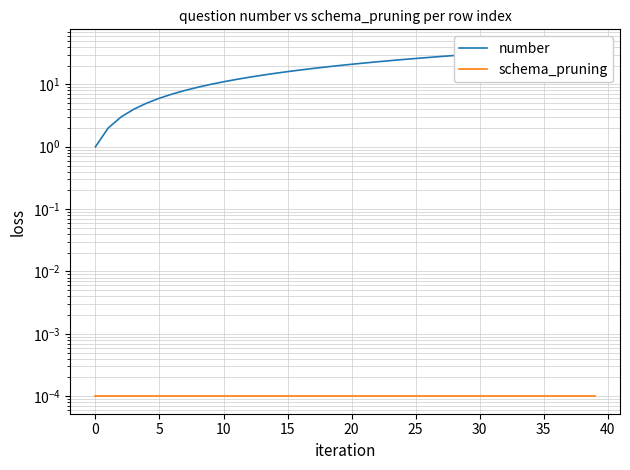

At which label does number first exceed 21?

21